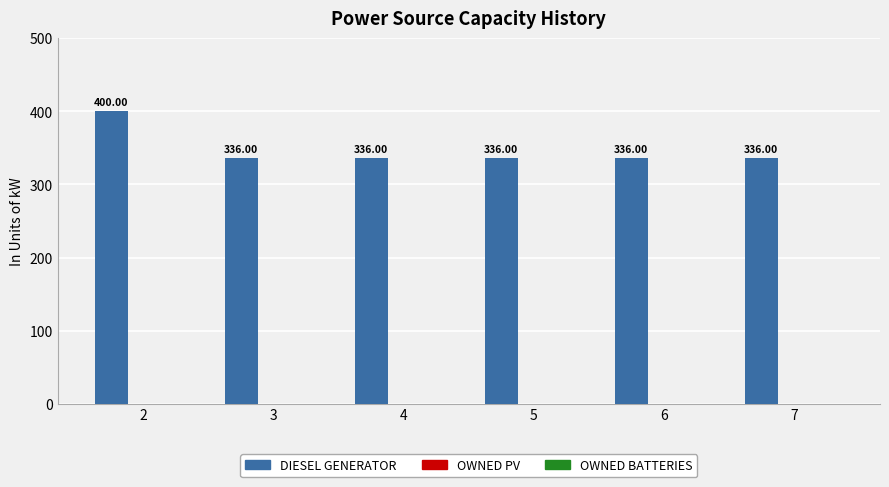

What is the sum of the values at 5 and 4?

672